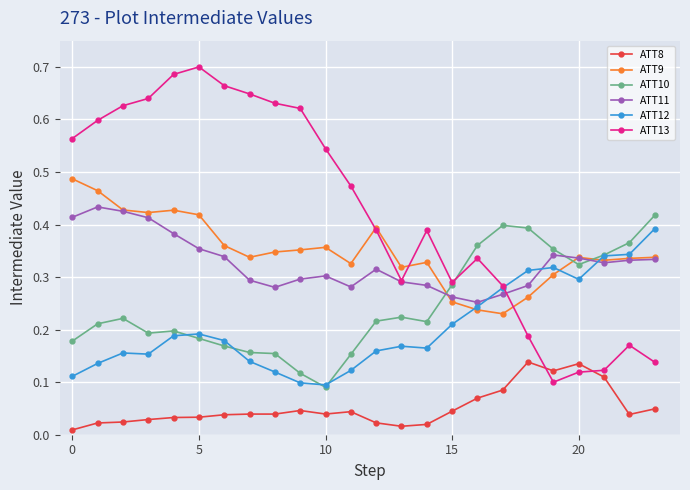

Count the number of data series in this chart.

6